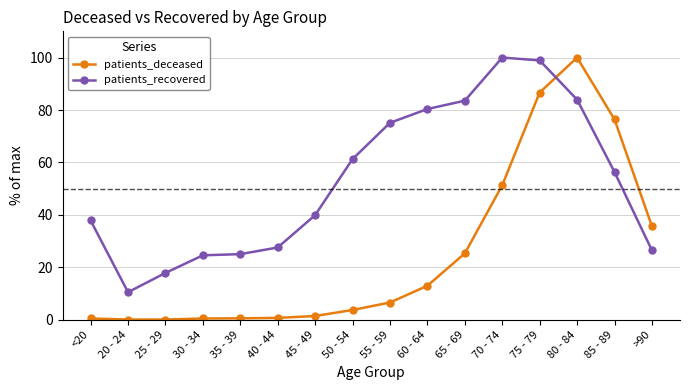

What is the label of the 2nd point from the left?

20 - 24